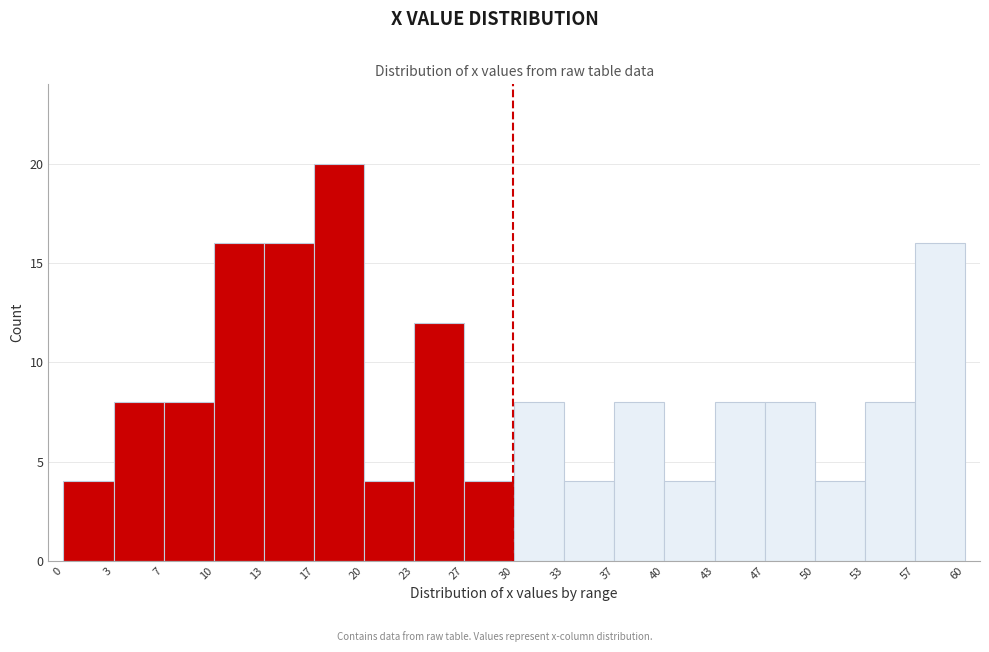

Which range on the x-axis has the tallest bar?

17 to 20